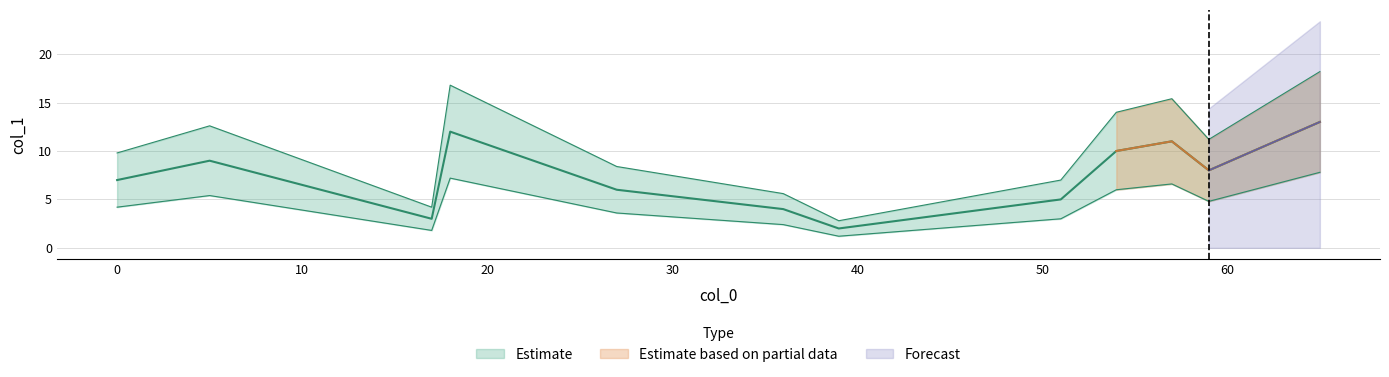

The chart shows a value of 3 at 17. True or false?

True